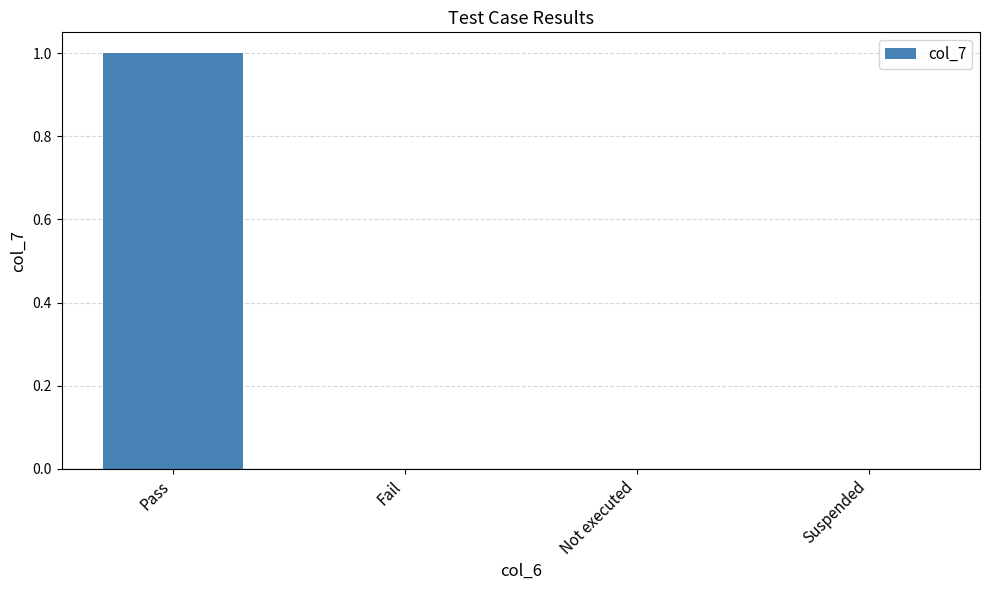

The chart shows a value of 0 at Fail. True or false?

True